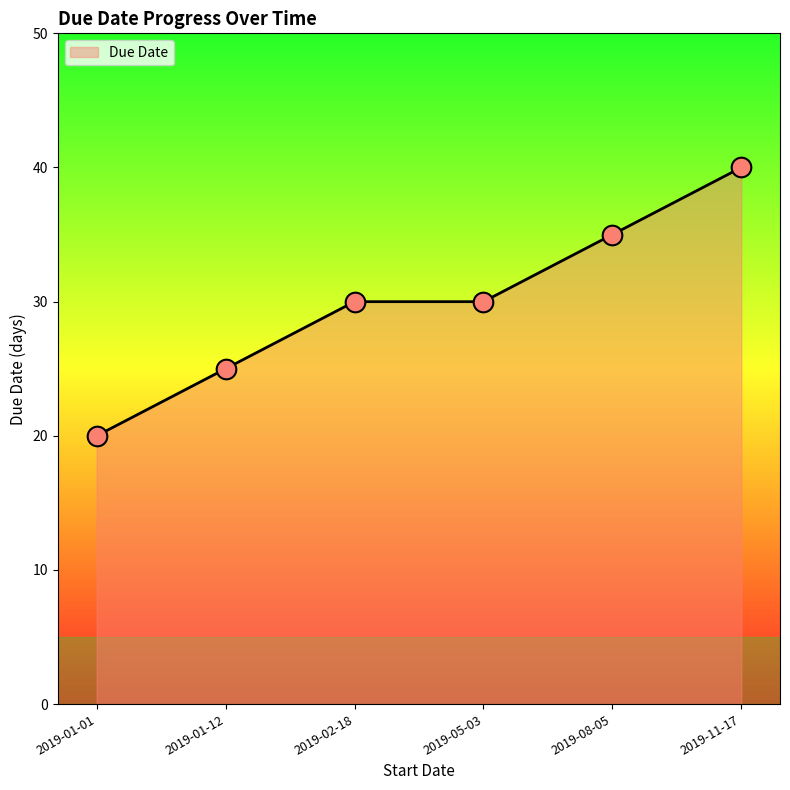

What is the change in value from 2019-01-12 to 2019-08-05?

+10